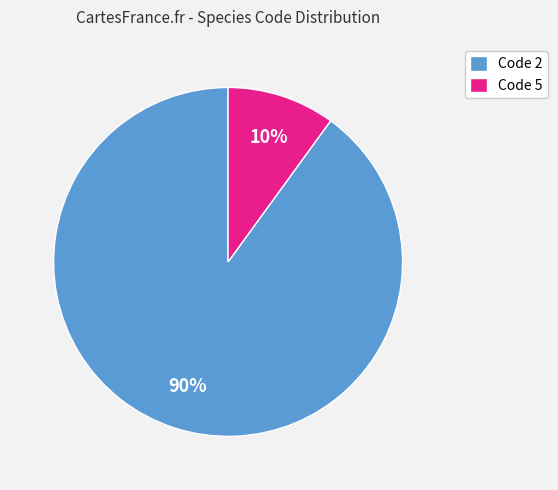

To the nearest percent, what is the difference between the Code 2 and Code 5 slice percentages?

80%